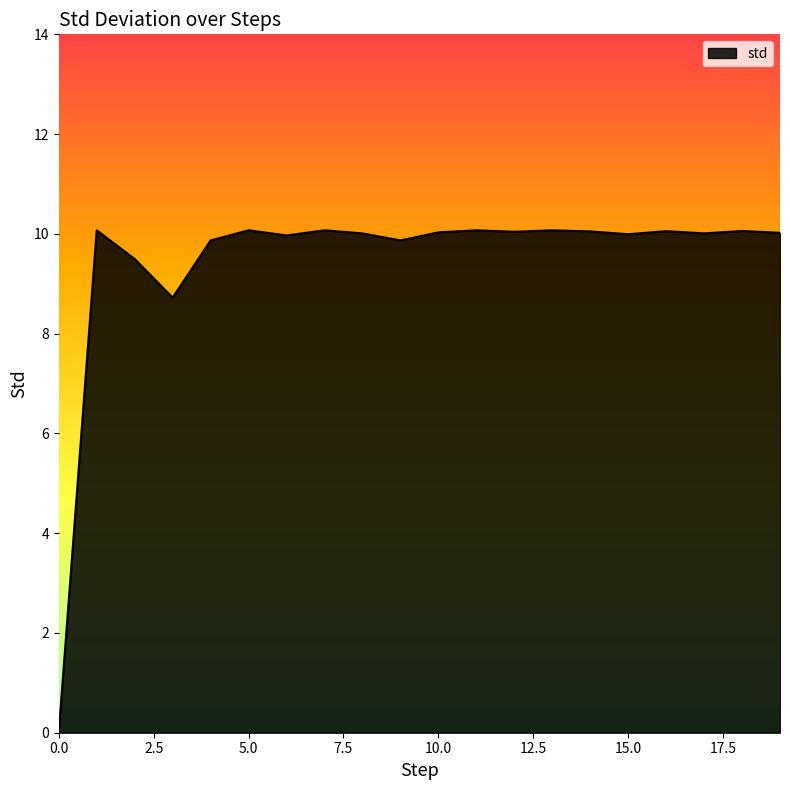

How many lines are shown in the chart?

1